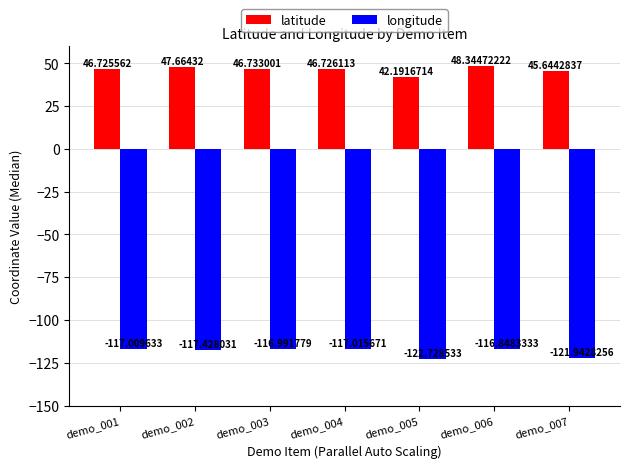

What is the average value of the longitude series?

-118.6